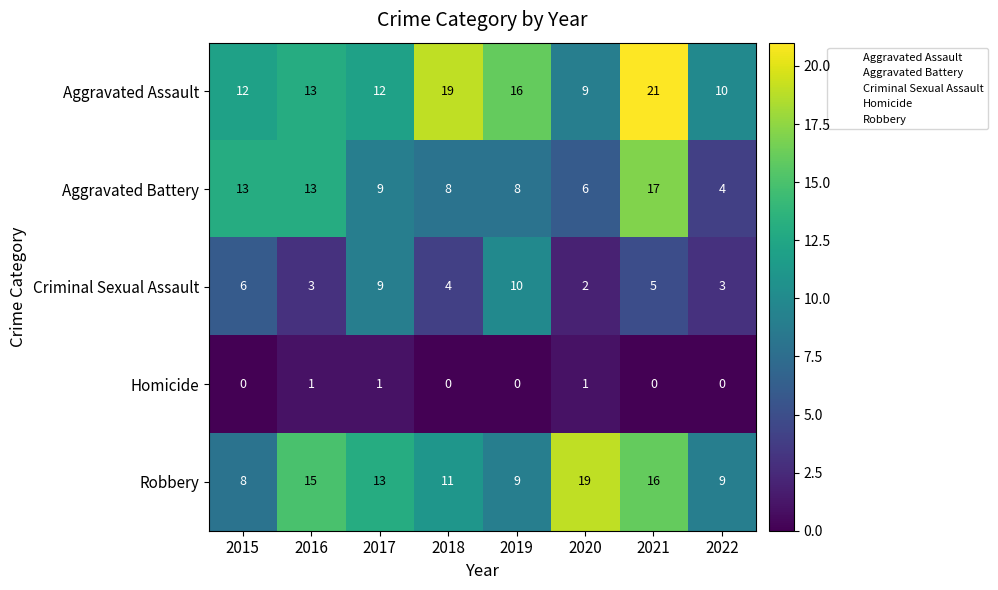

What is the average value of the Aggravated Battery series?

10